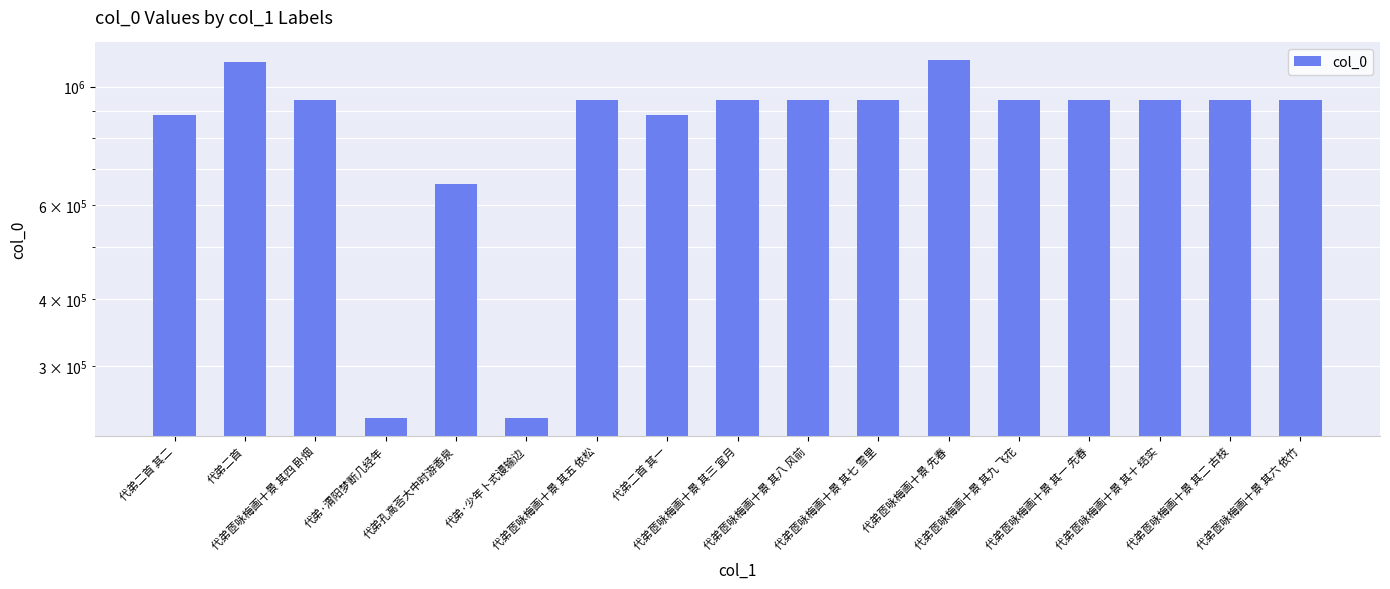

Where is the data nearest to the value 680046?

代弟孔高荅大中时游香泉